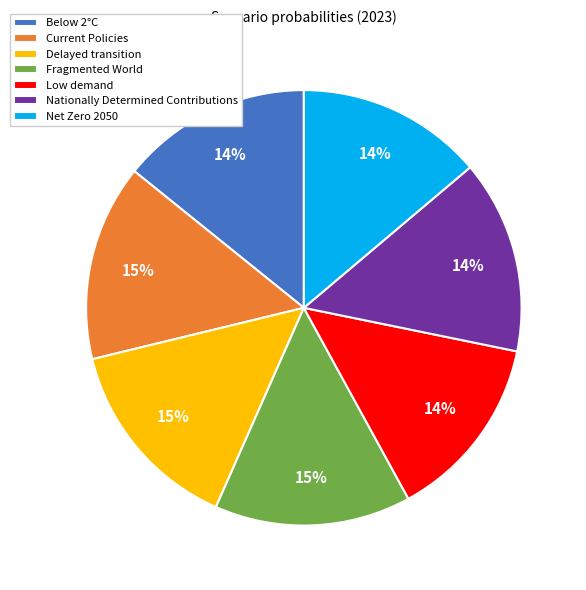

To the nearest percent, what is the difference between the Current Policies and Low demand slice percentages?

1%